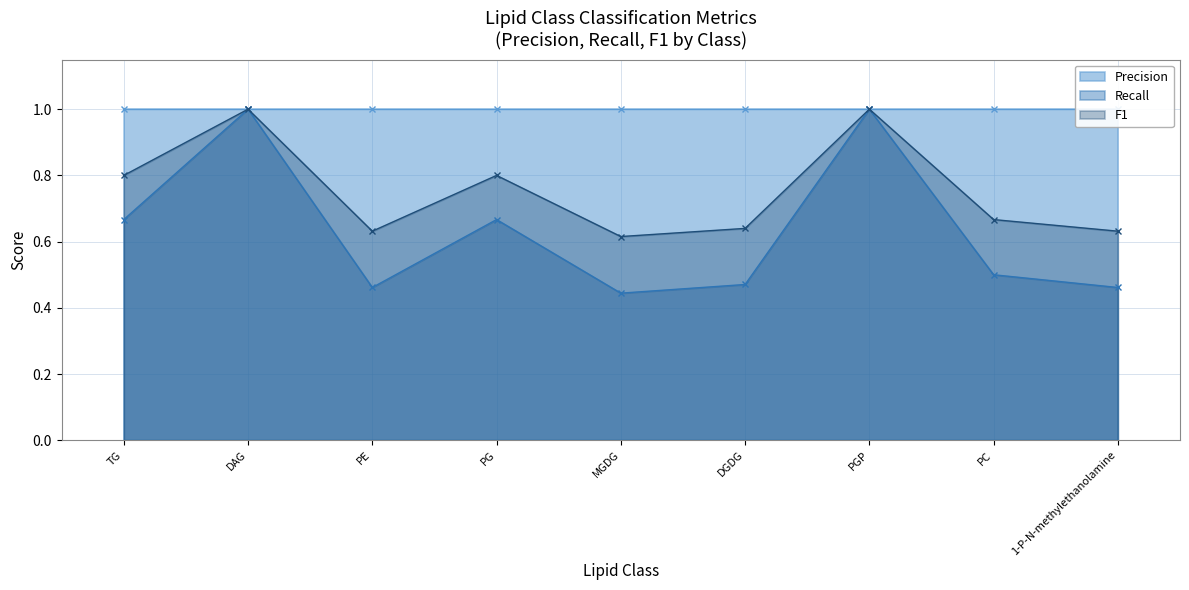

What is the difference between the Recall values at PE and DAG?

0.5